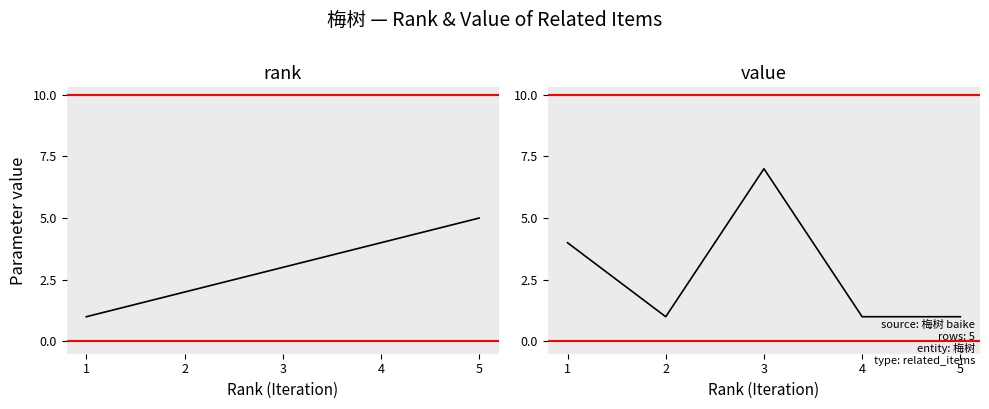

What is the total value across all series at 5?

6